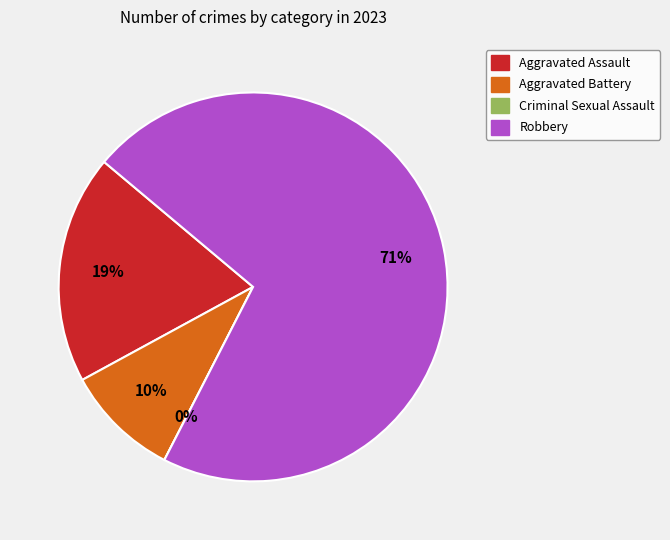

True or false: Criminal Sexual Assault accounts for 1% of the total.

False